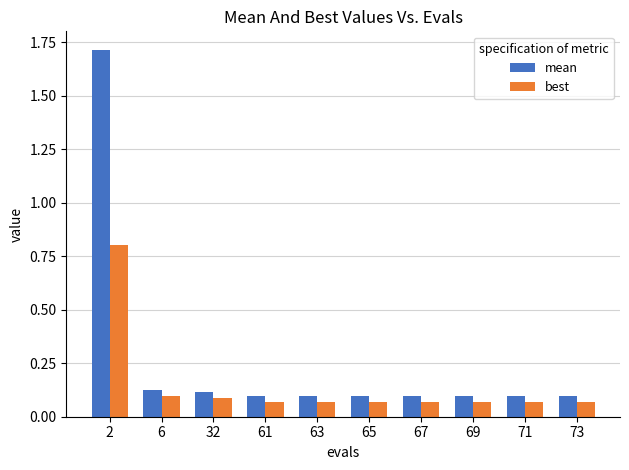

What are all the series names shown in the legend?

mean, best